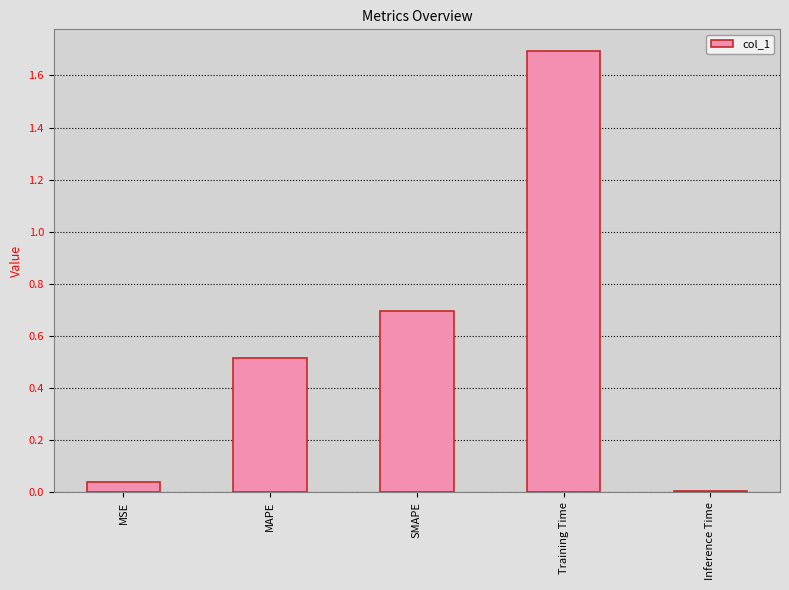

What is the label of the 2nd bar from the right?

Training Time